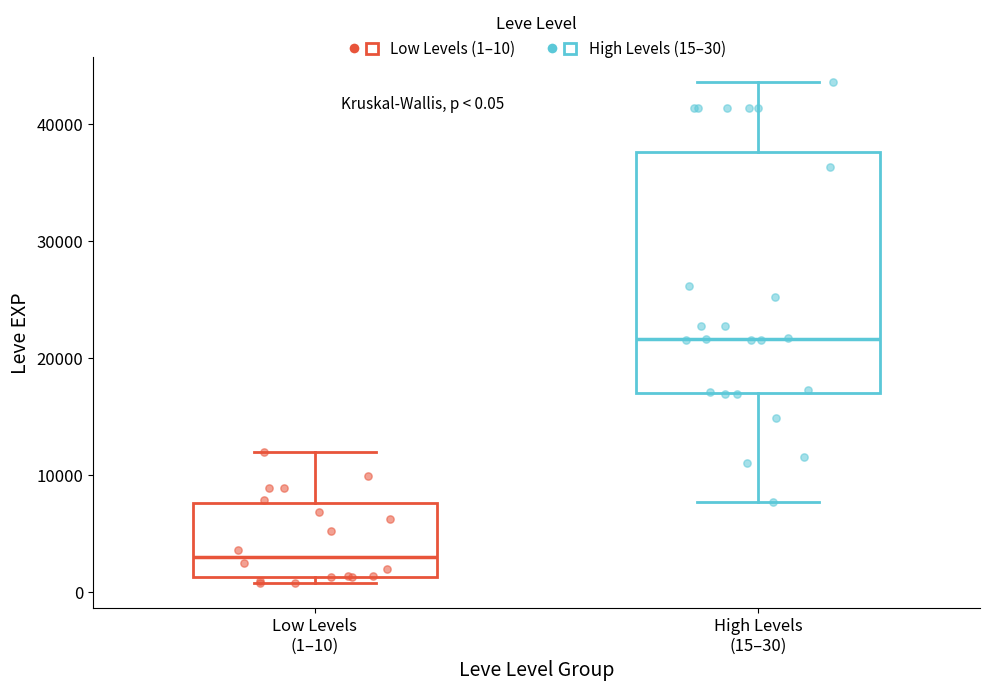

Comparing the boxes themselves (not the whiskers), which one is the tallest?

High Levels (15–30)